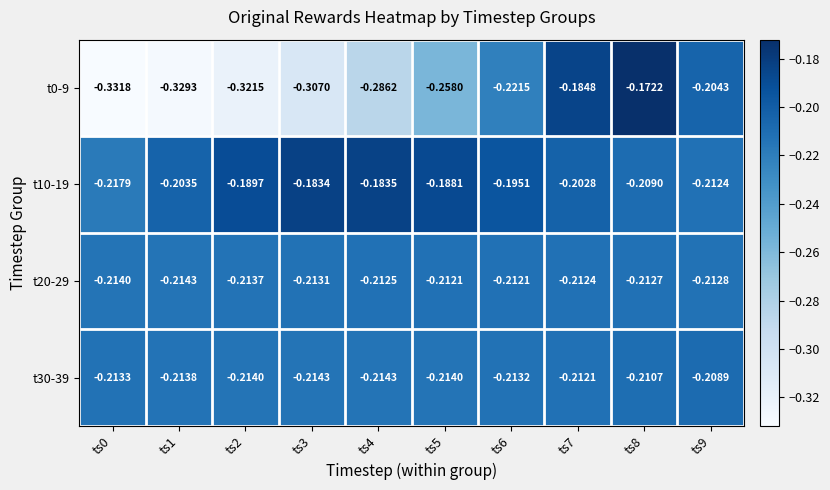

Is the value of t20-29 at ts9 greater than the value of t10-19 at ts9?

No